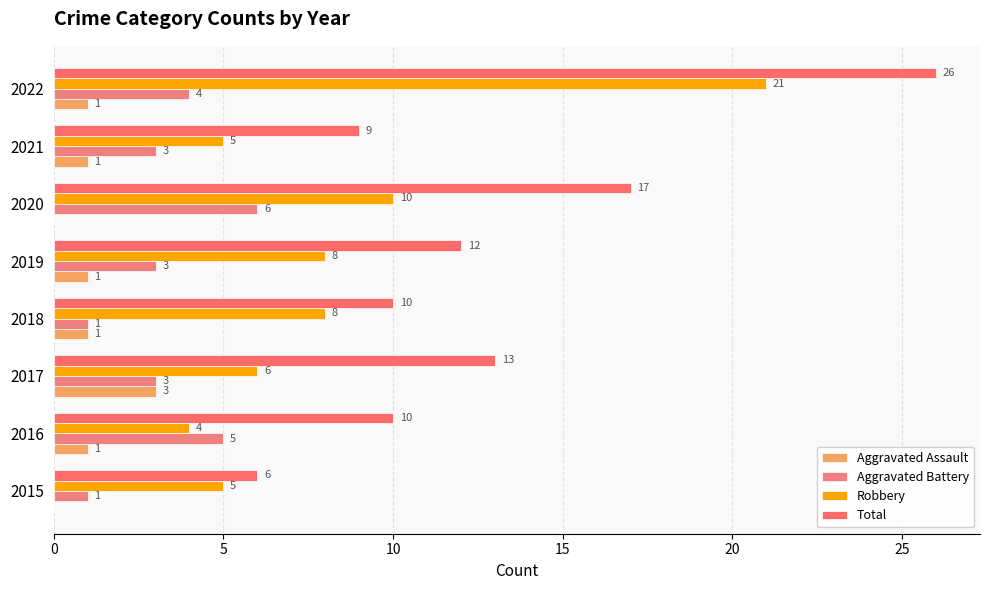

What is the value of the Aggravated Battery bar at the 2nd from the left?

5